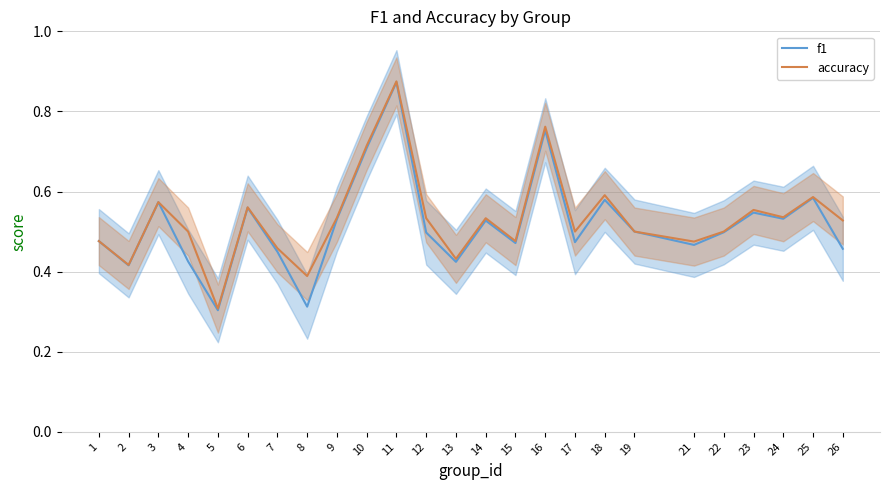

How many lines are shown in the chart?

2